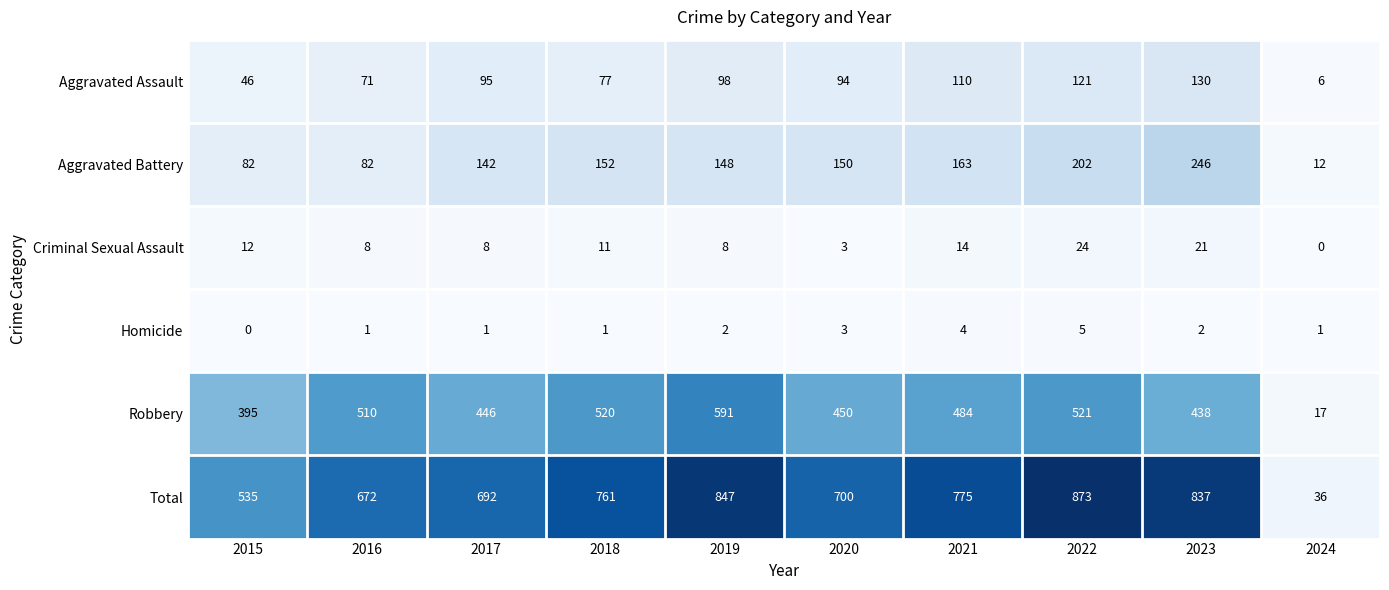

List the labels in order of Total value, smallest first.

2024, 2015, 2016, 2017, 2020, 2018, 2021, 2023, 2019, 2022